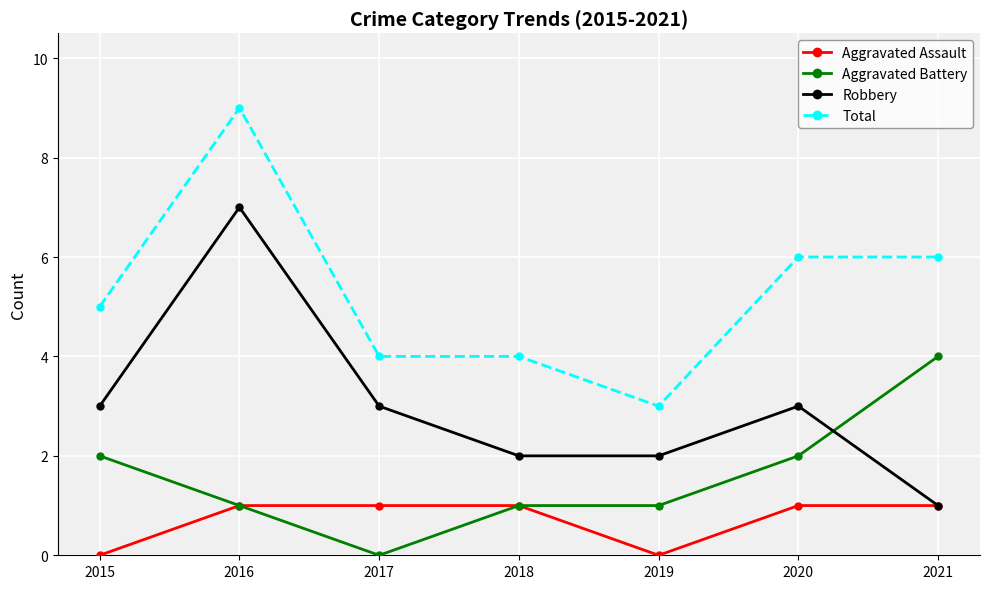

Rank the series at 2019 from lowest to highest value.

Aggravated Assault, Aggravated Battery, Robbery, Total